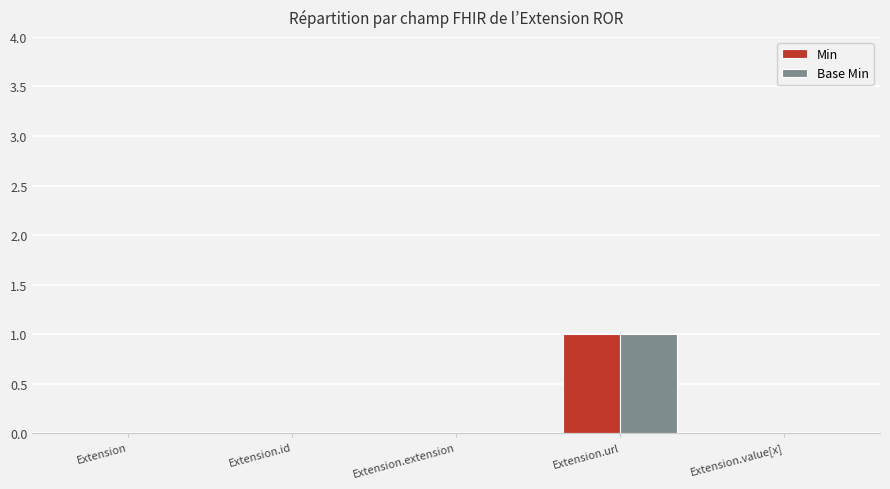

How many groups of bars are there?

5